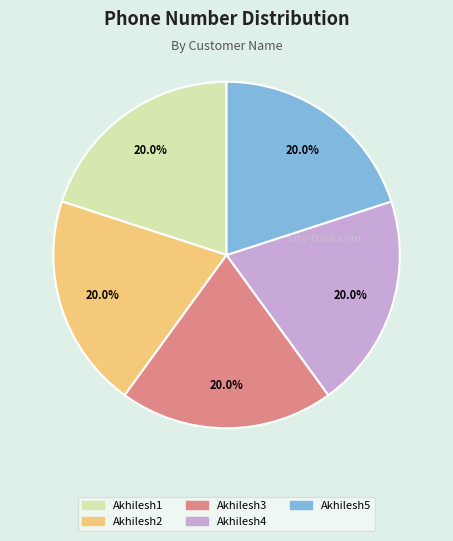

Is there any slice that represents more than half of the pie?

No